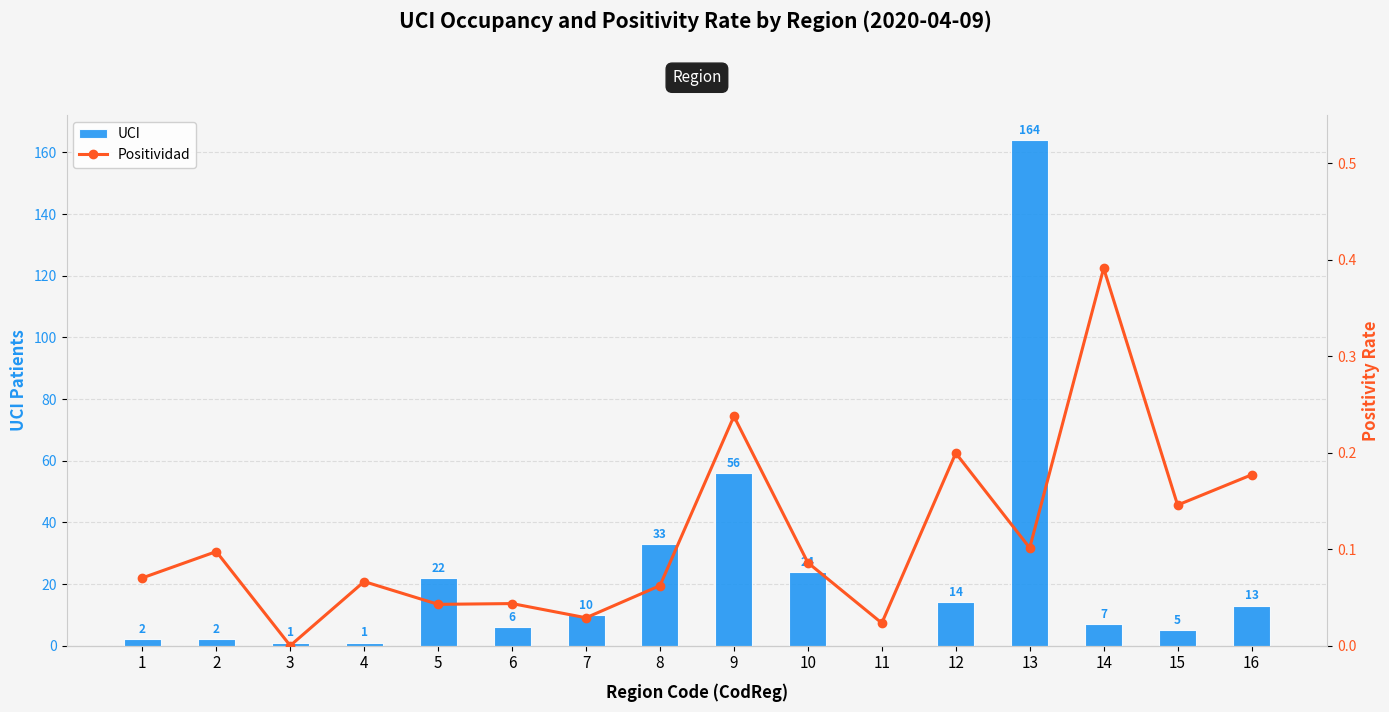

Which has a higher value, 8 or 16?

8